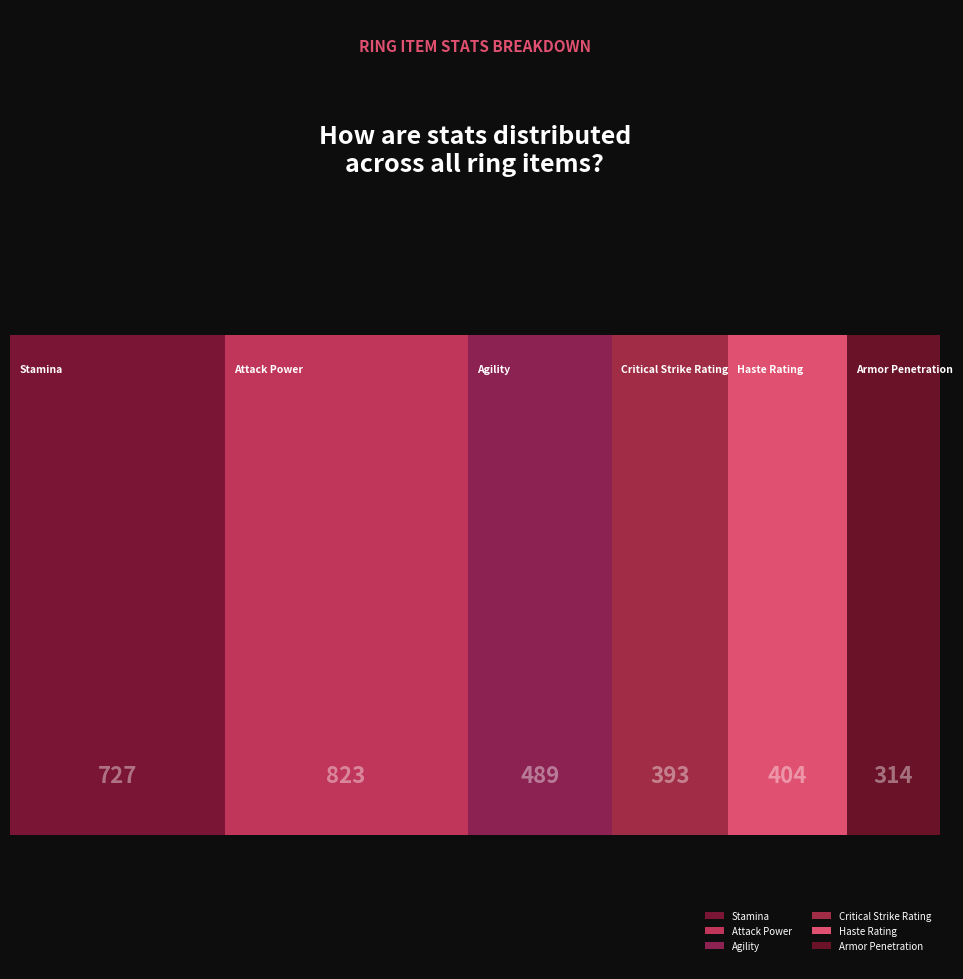

The Armor Penetration series shows -48 at Loop of the Agile. True or false?

False